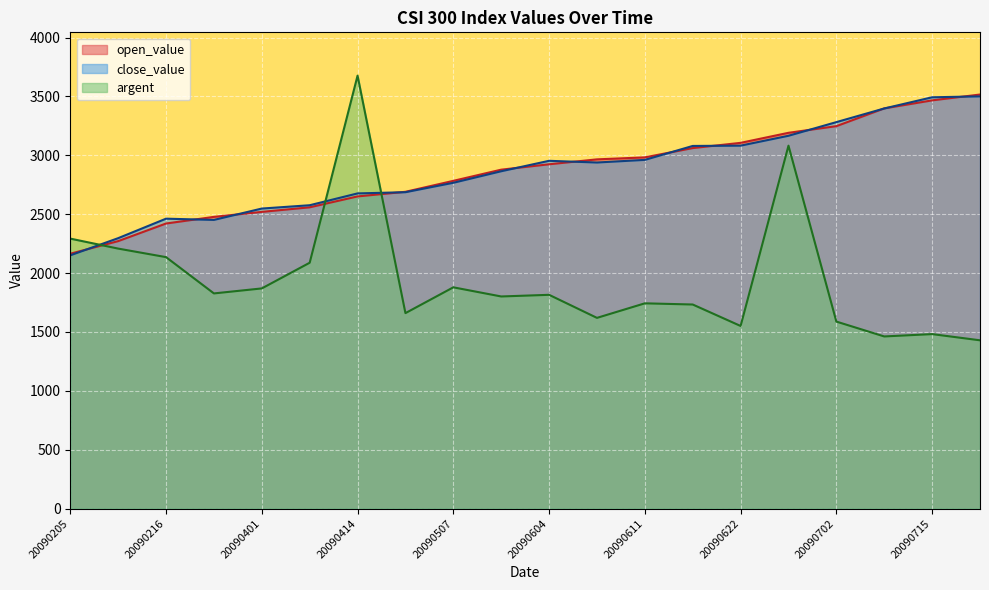

Count the number of data series in this chart.

3